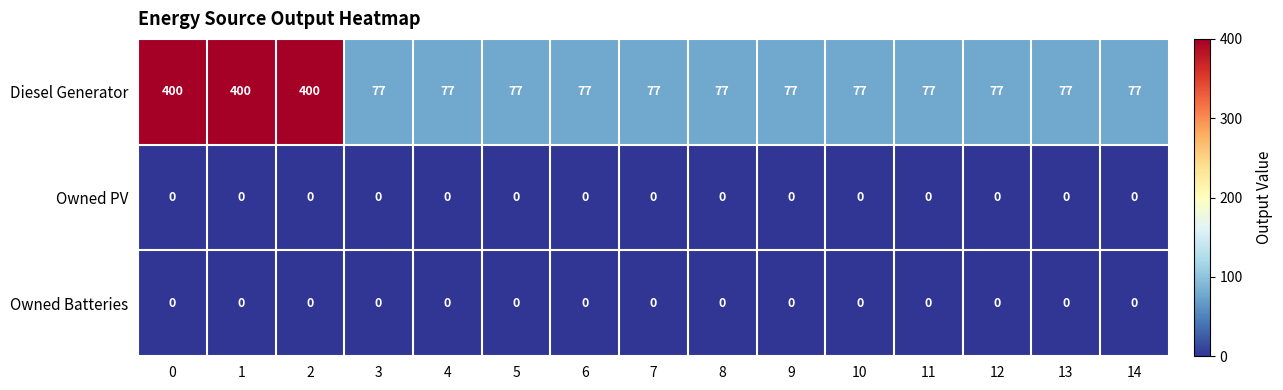

At how many categories does at least one series exceed 389?

3